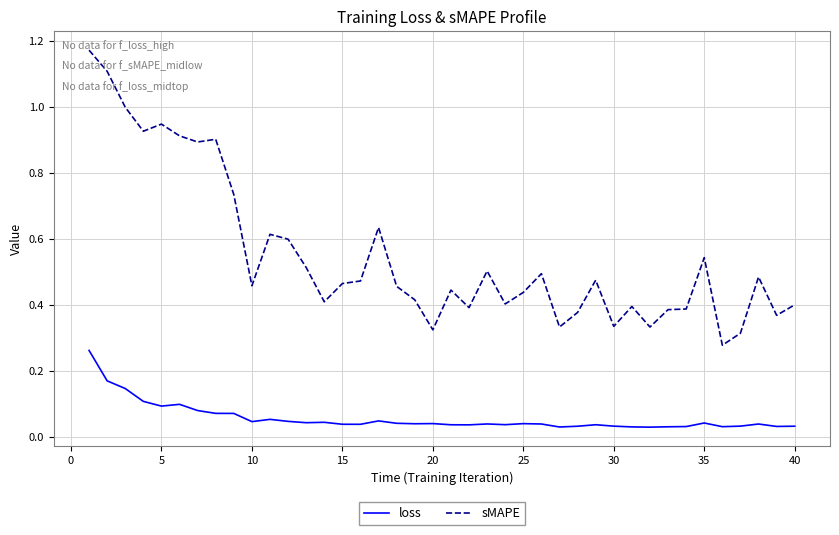

Which series has the largest total across all categories?

sMAPE